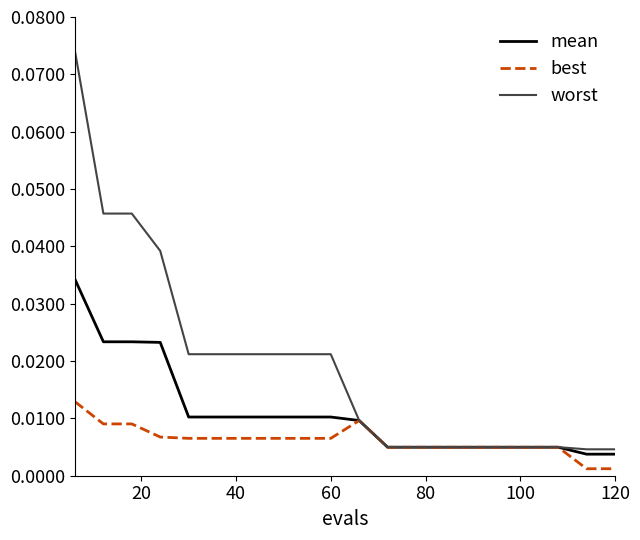

Which series has the largest range (max minus min)?

worst